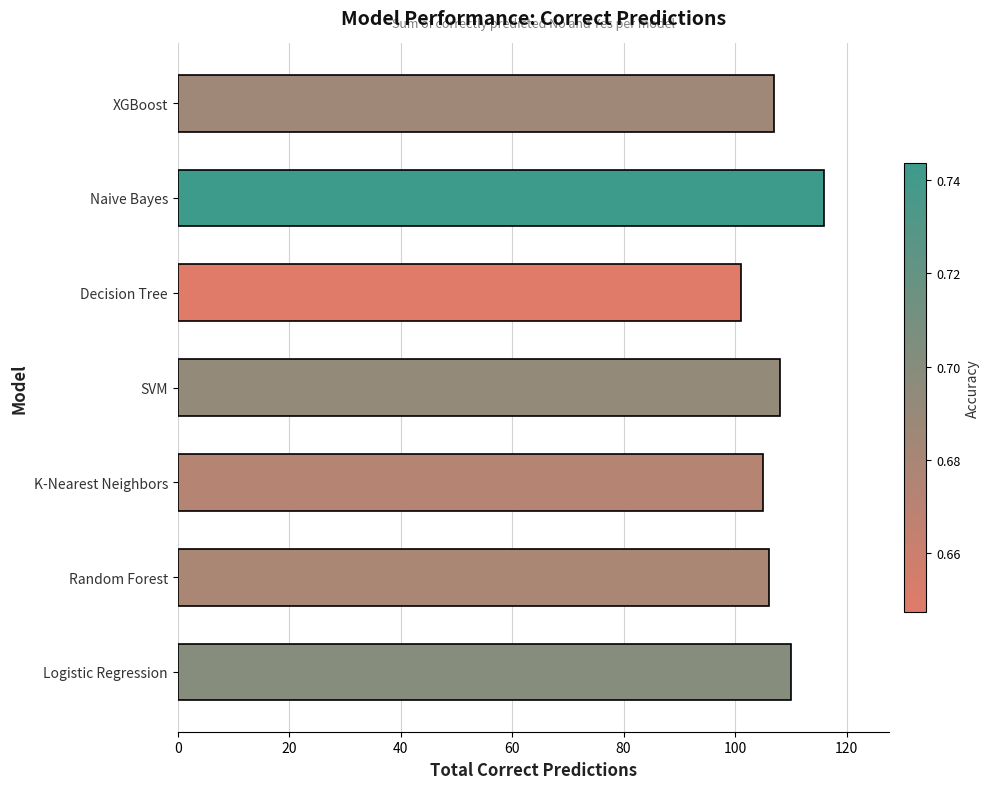

Does the chart contain stacked bars?

No